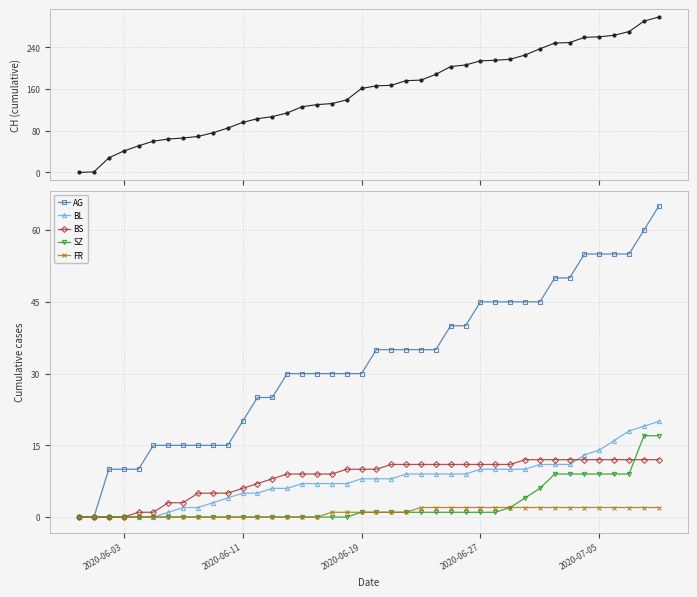

True or false: SZ has more than 2 points higher than both neighbors.

False